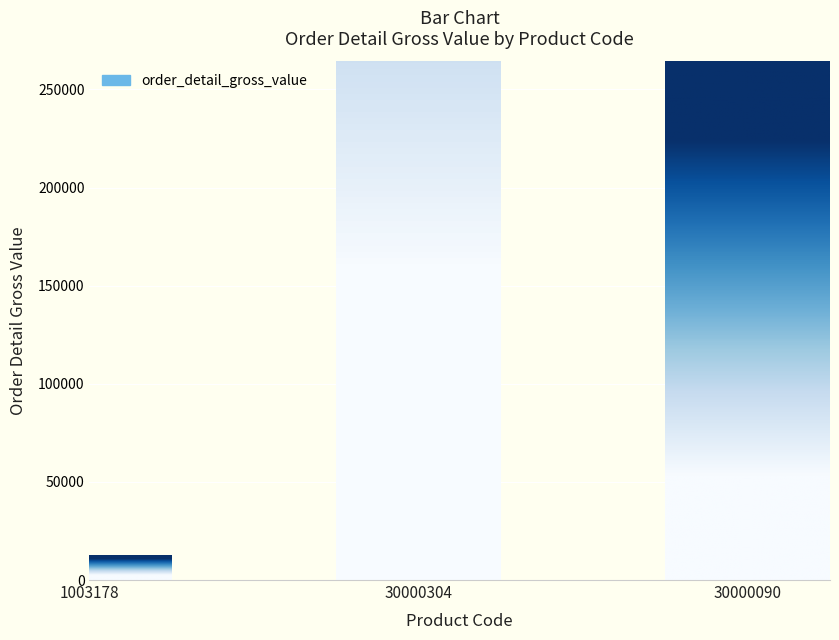

What is the value of the 3rd bar from the left?

264240